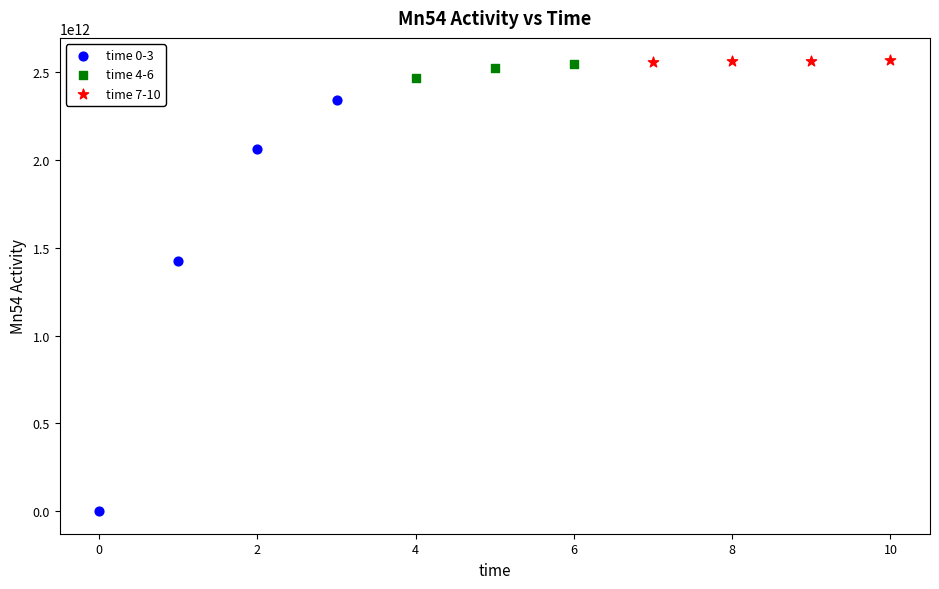

Which series has the widest spread of Y values?

time 0-3